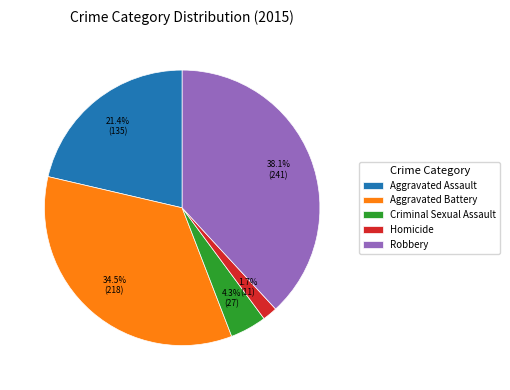

To the nearest percent, what is the difference between the largest and smallest slice percentages?

36%